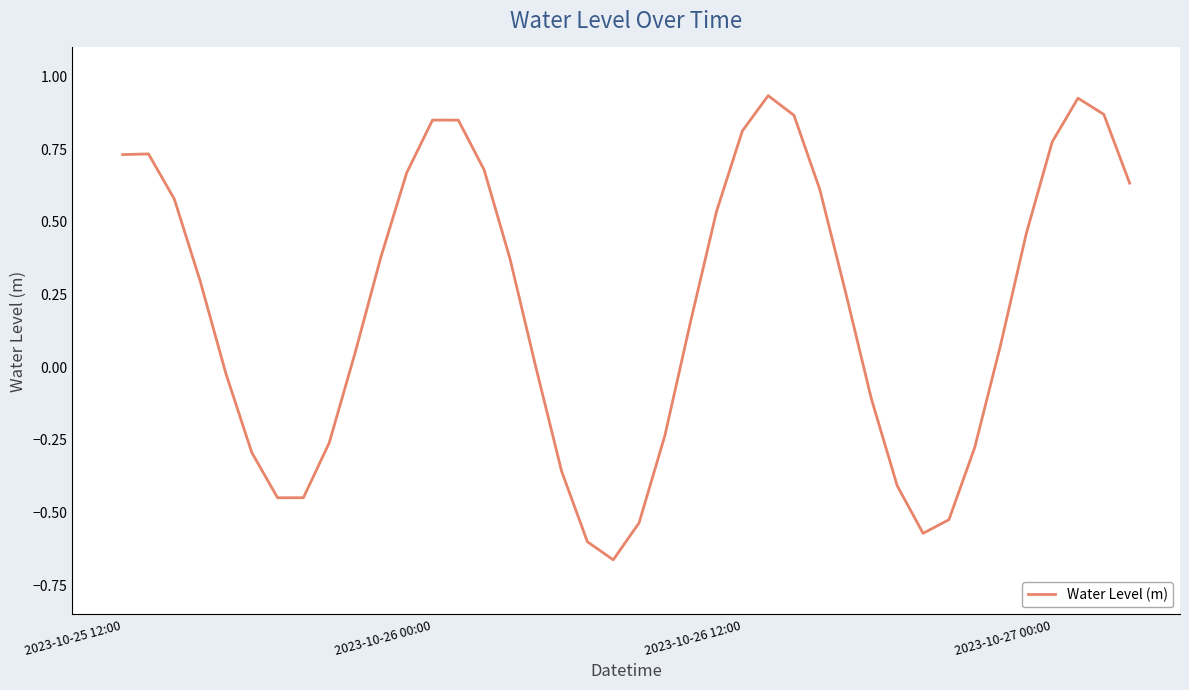

What is the difference between the maximum and minimum values?

1.6